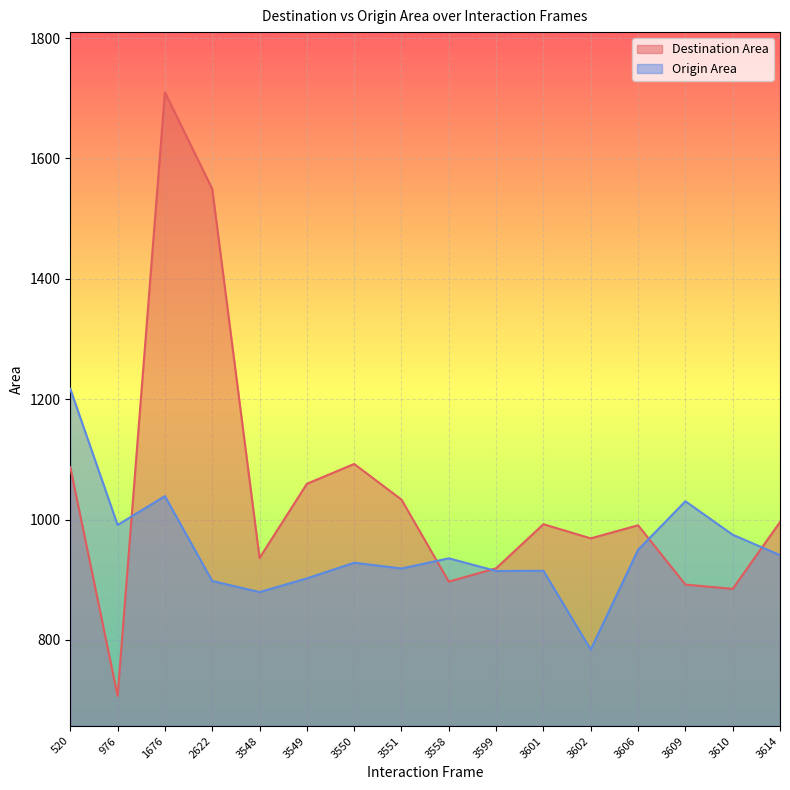

Between 2622 and 3558, which series saw the biggest shift?

Destination Area